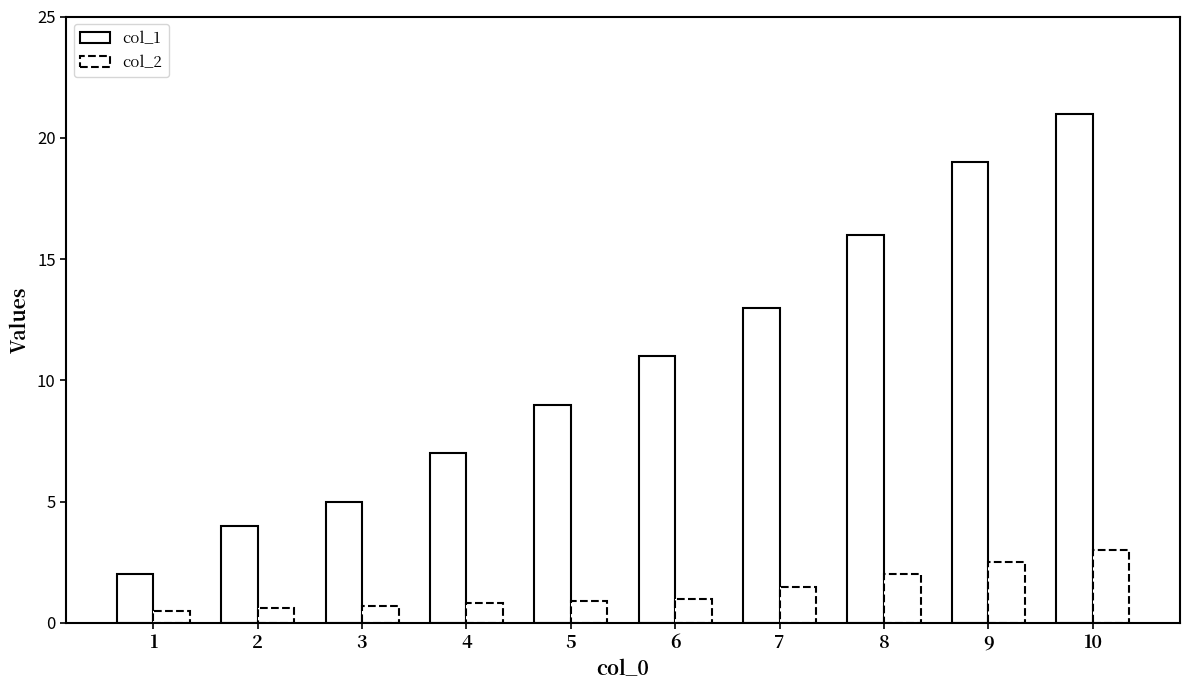

How many bars are there in each group?

2